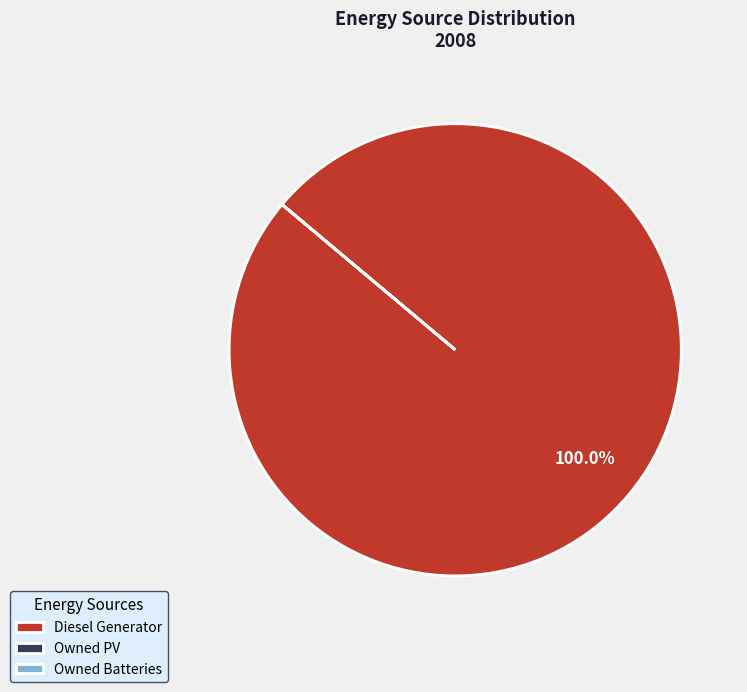

What is the largest slice in the pie chart?

Diesel Generator